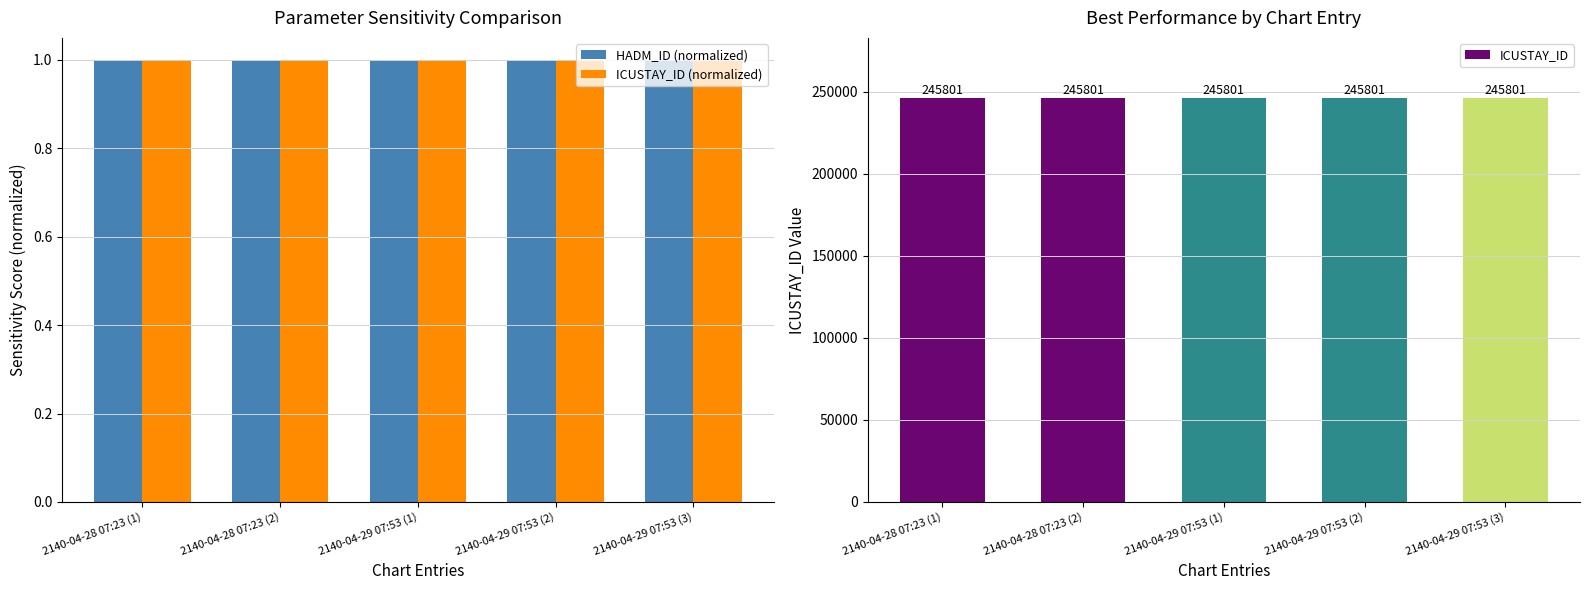

Which series has the largest total across all categories?

ICUSTAY_ID